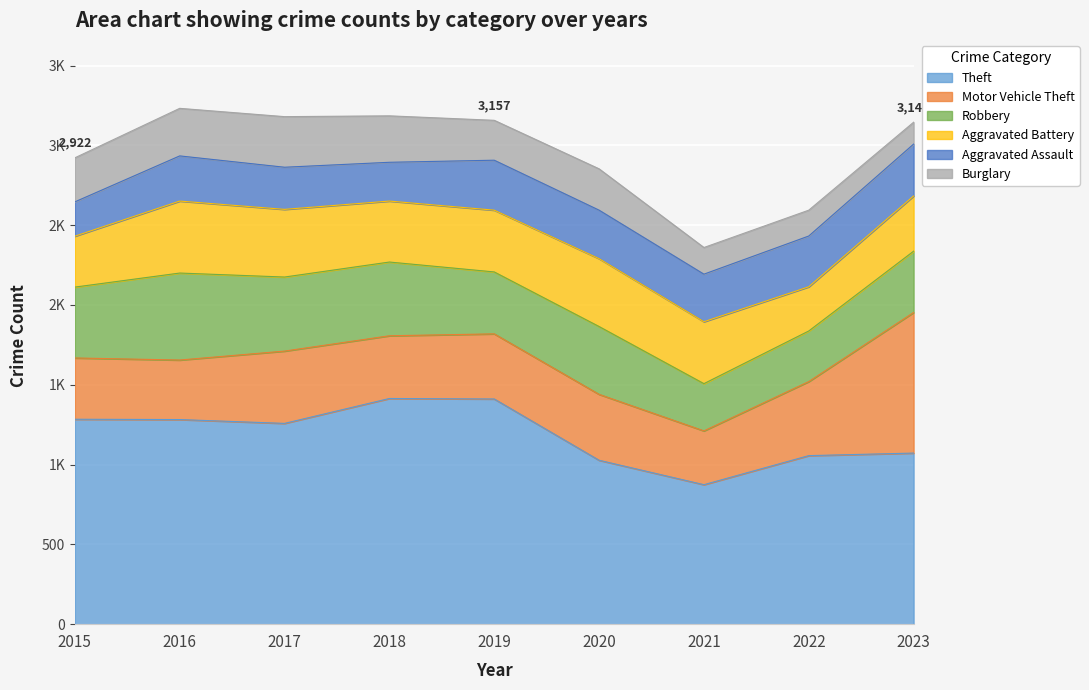

What is the difference between the maximum and second lowest values in the Motor Vehicle Theft series?

508